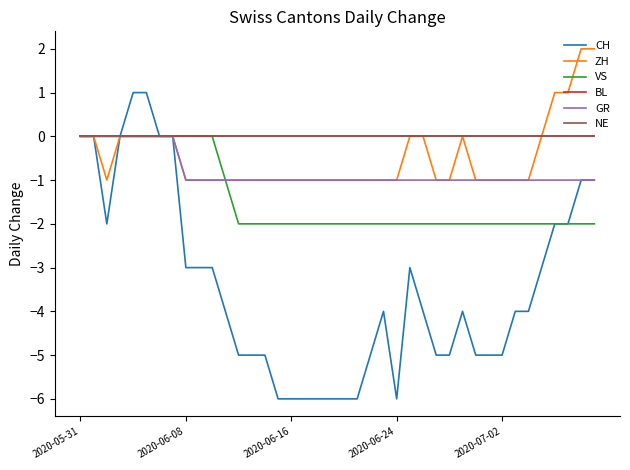

Is this an area chart (filled region under the line)?

No